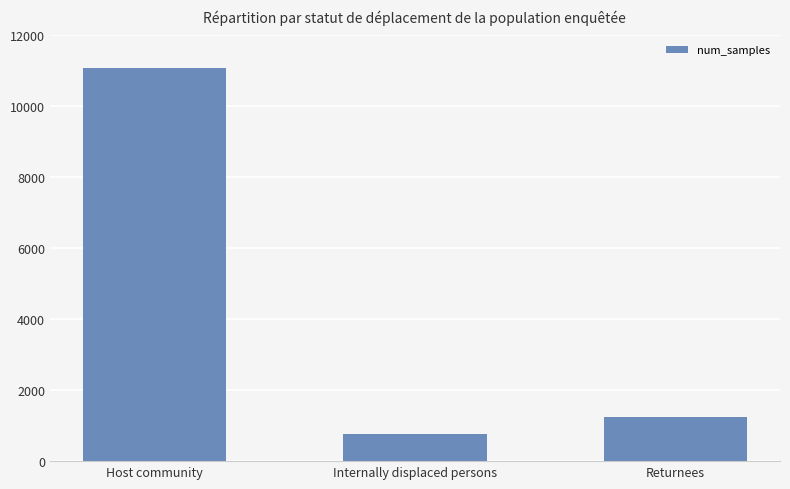

Reading right to left, extract all data points from this chart.

Returnees=1254	Internally displaced persons=763	Host community=11072